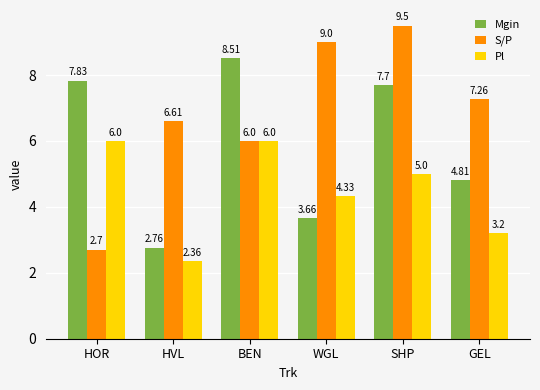

What are all the series names shown in the legend?

Mgin, S/P, Pl